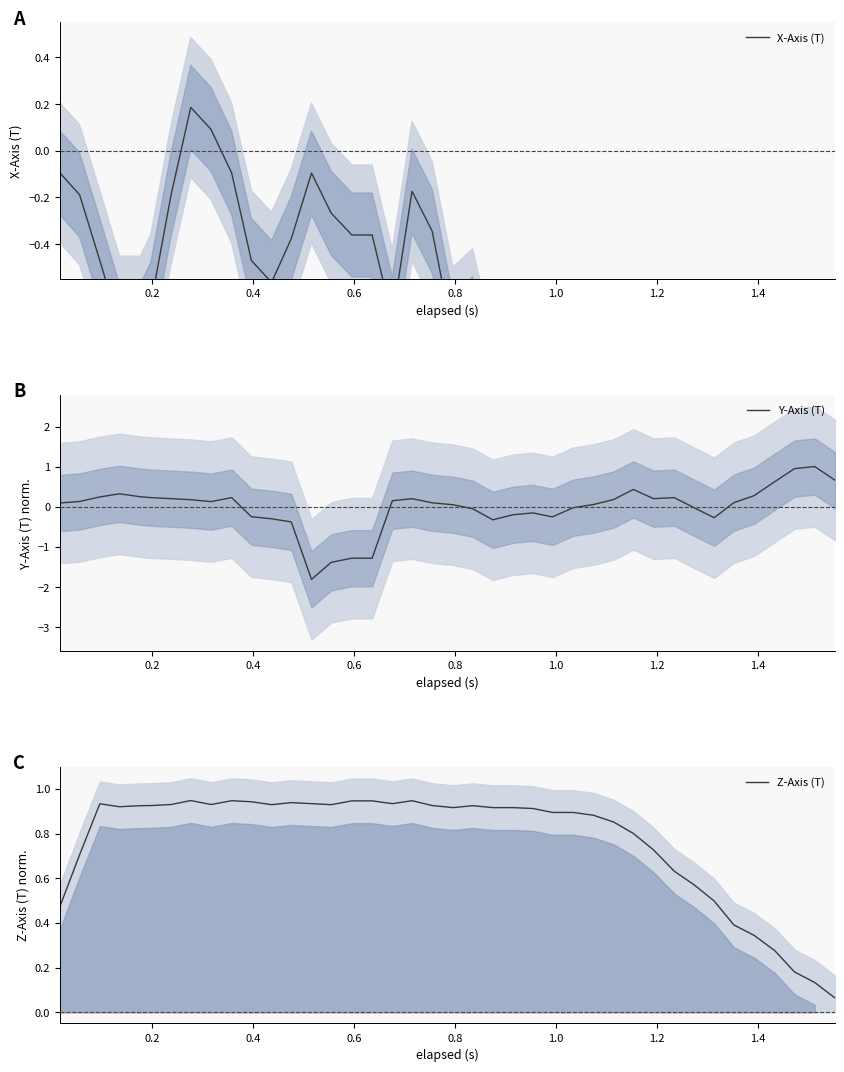

How many categories are shown in the chart?

40